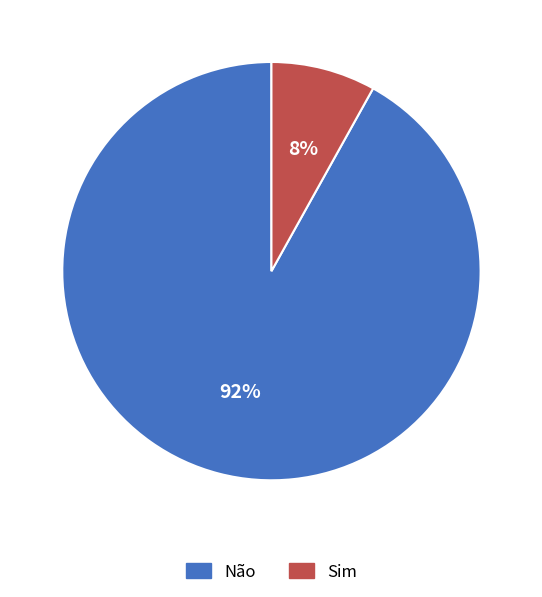

Do Não and Sim together represent more than half of the pie?

Yes